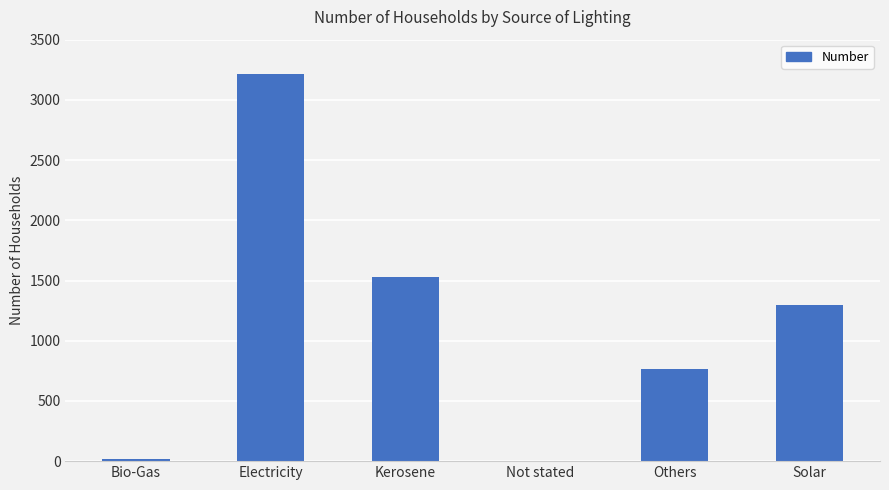

Reading left to right, extract all data points from this chart.

20	3216	1527	5	763	1293